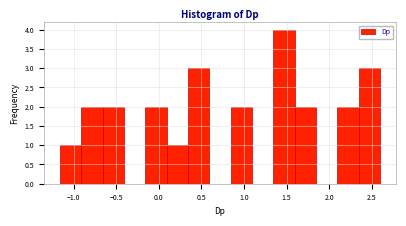

Reading left to right, list every bar in this chart as the range it spans on the x-axis followed by its height. Neither the bar edges nor the heights are printed on the chart, so give them approximately, as read against the axes.

-1.15 to -0.90: 1
-0.90 to -0.65: 2
-0.65 to -0.40: 2
-0.40 to -0.15: 0
-0.15 to 0.10: 2
0.10 to 0.35: 1
0.35 to 0.60: 3
0.60 to 0.85: 0
0.85 to 1.10: 2
1.10 to 1.35: 0
1.35 to 1.60: 4
1.60 to 1.85: 2
1.85 to 2.10: 0
2.10 to 2.35: 2
2.35 to 2.60: 3